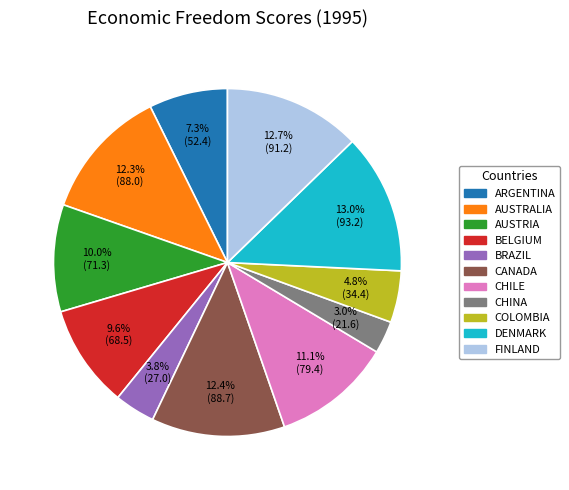

Is there any slice that represents more than half of the pie?

No